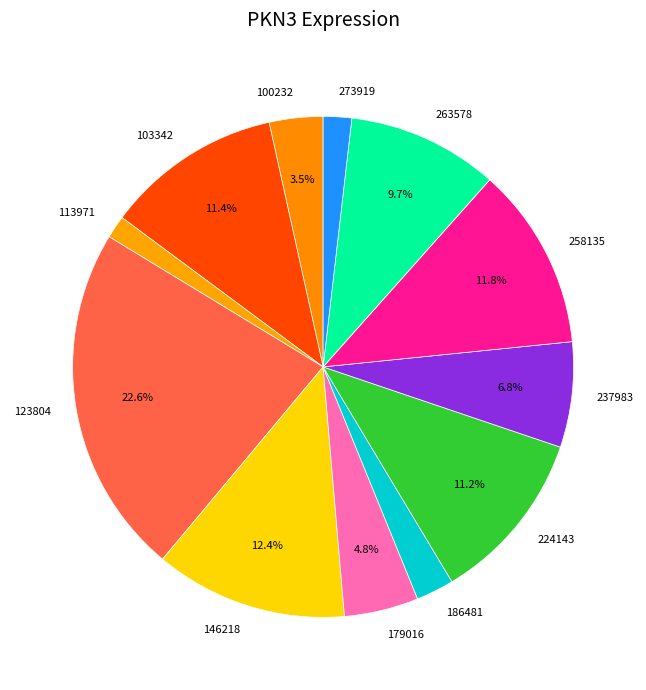

The 113971 slice represents 7% of the pie. True or false?

False